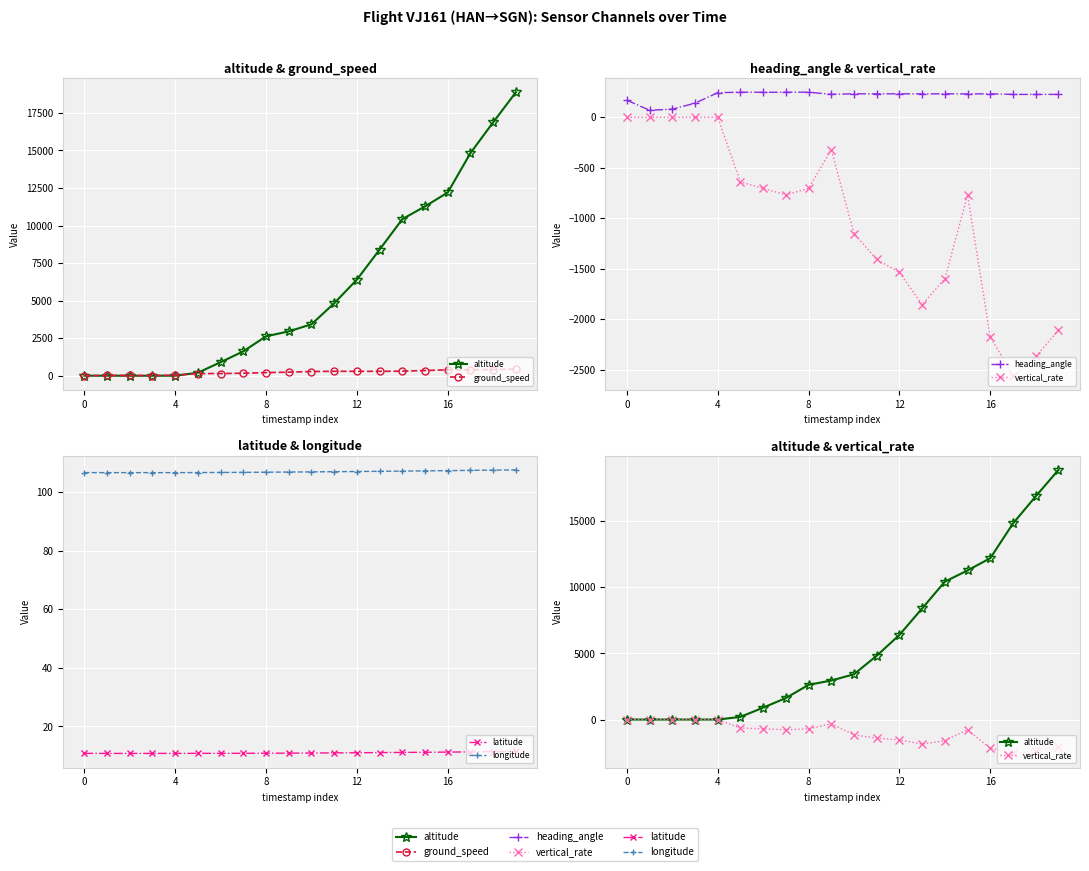

At which category is the sum across all series the highest?

19